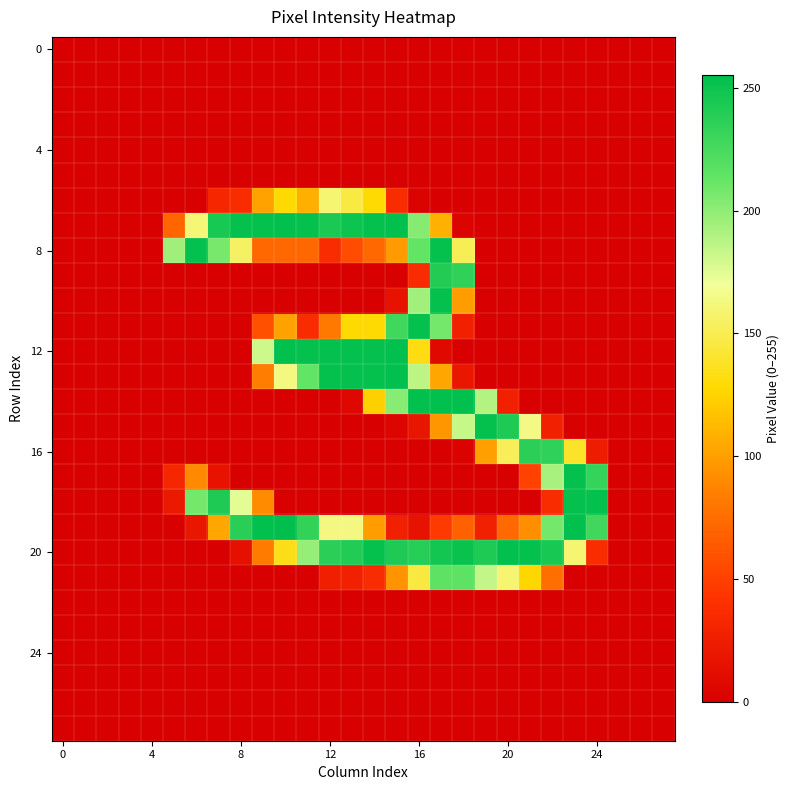

At how many categories does at least one series exceed 63?

20